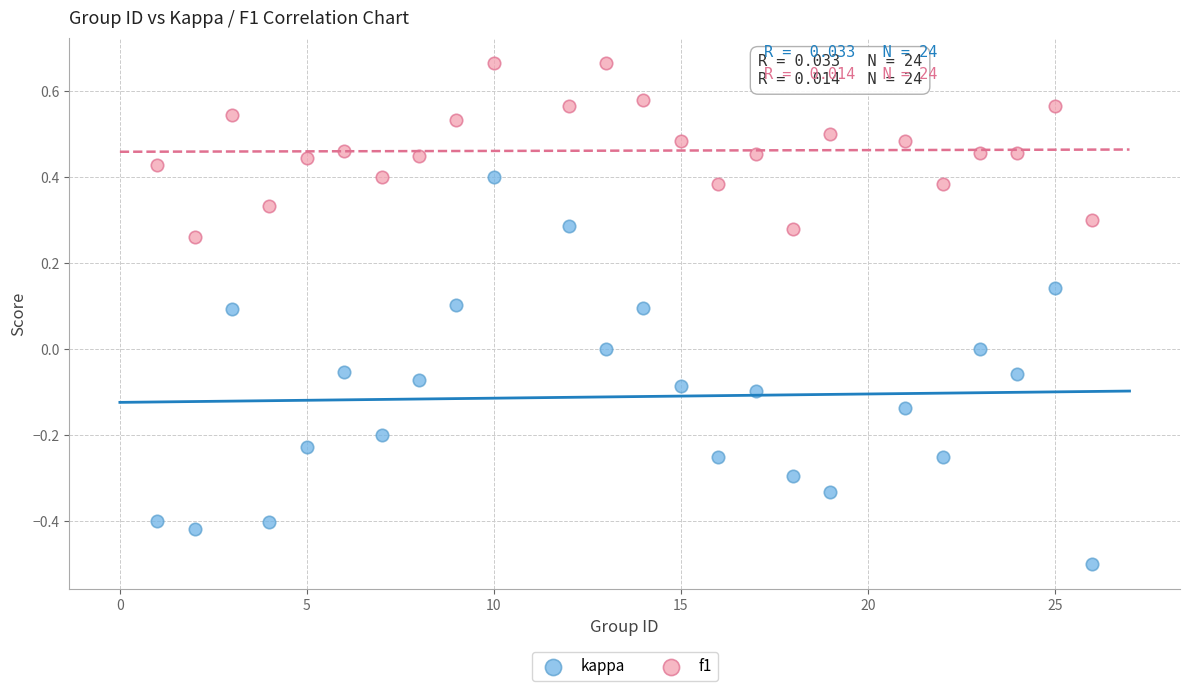

Which series has the widest spread of Y values?

kappa